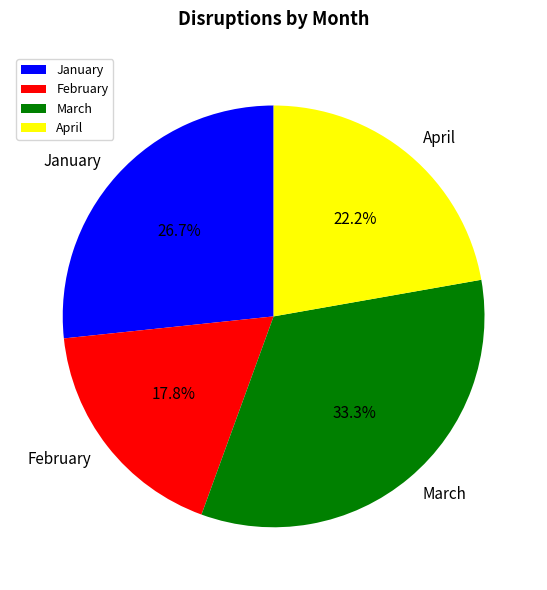

How many segments does this pie chart have?

4